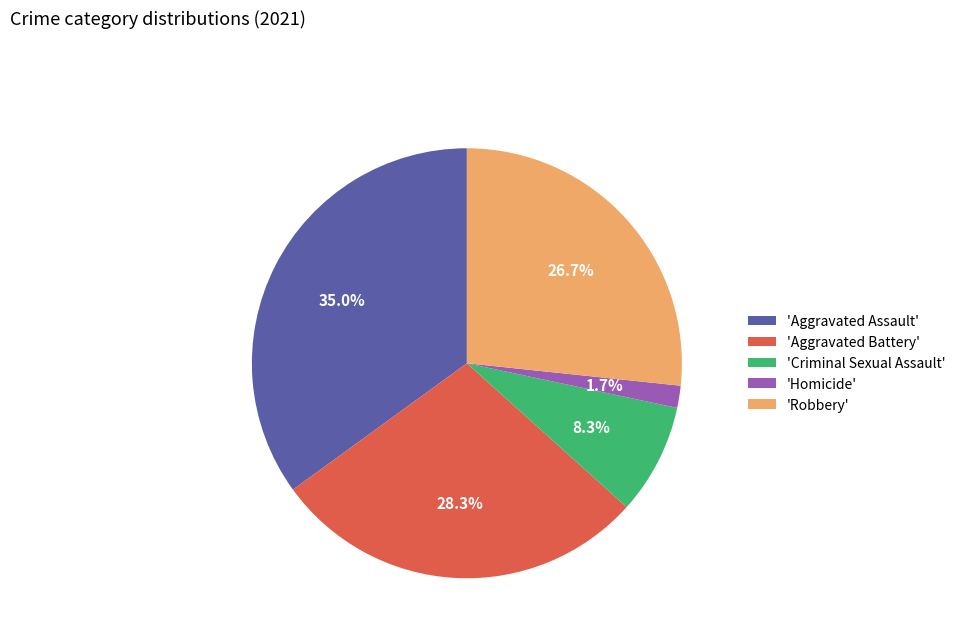

Which category has the biggest portion of the pie?

'Aggravated Assault'